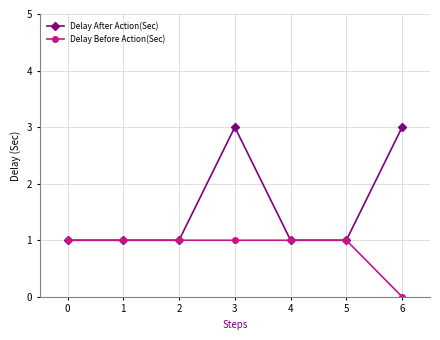

How many lines are shown in the chart?

2